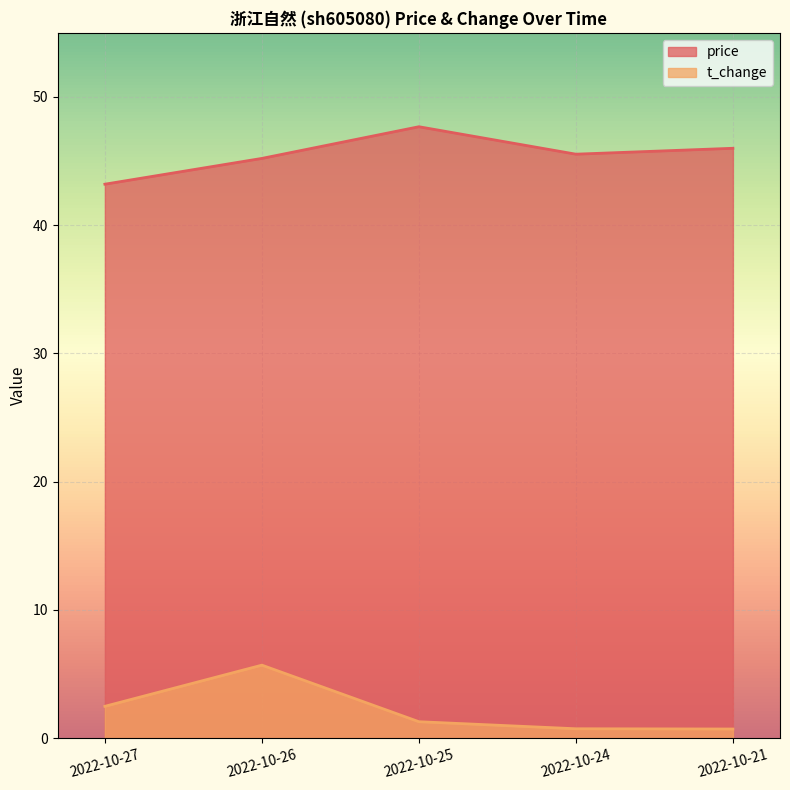

Where is price nearest to the value 45?

2022-10-26